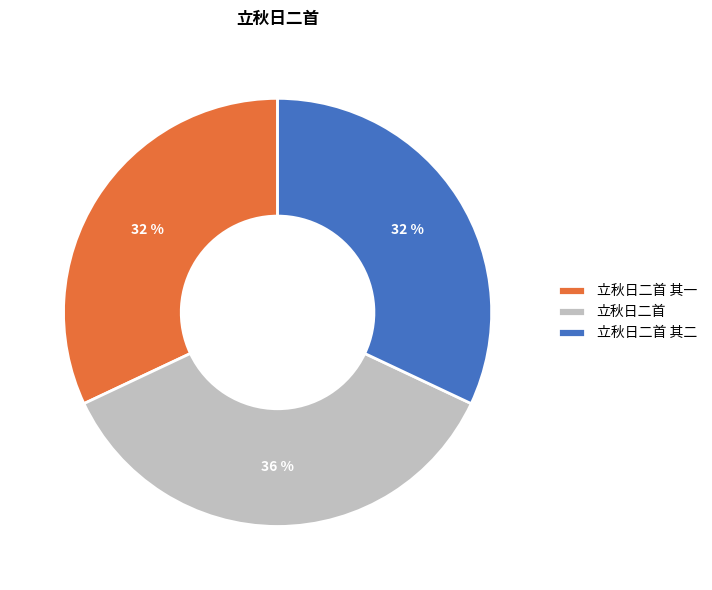

Do 立秋日二首 其一 and 立秋日二首 其二 together represent more than half of the pie?

Yes